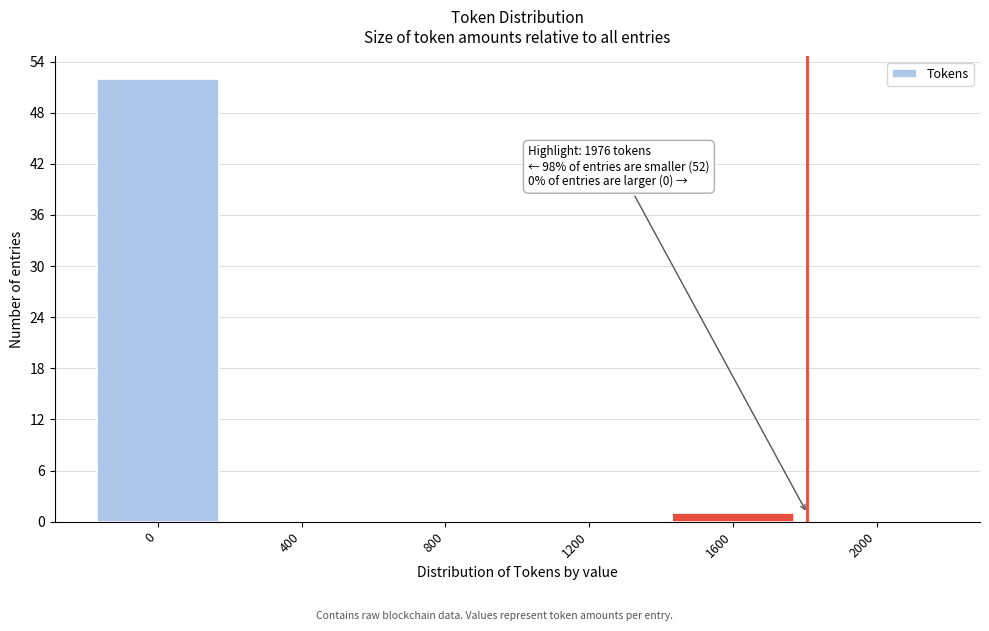

Reading right to left, transcribe all the data shown in this chart.

2000=0	1600=1	1200=0	800=0	400=0	0=52